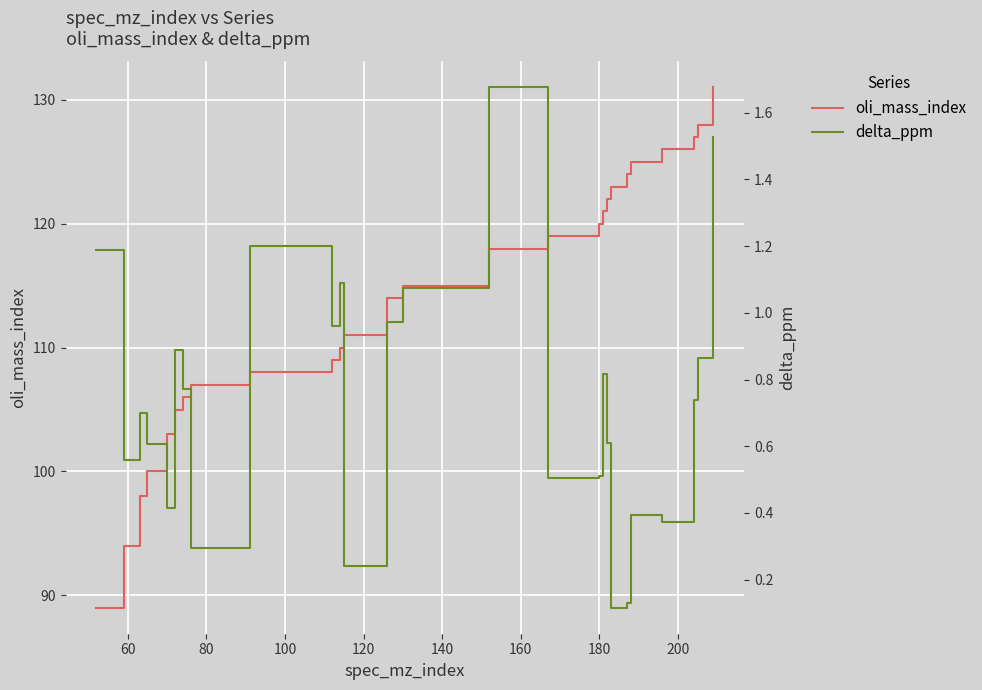

What is the lowest value of the oli_mass_index series?

89